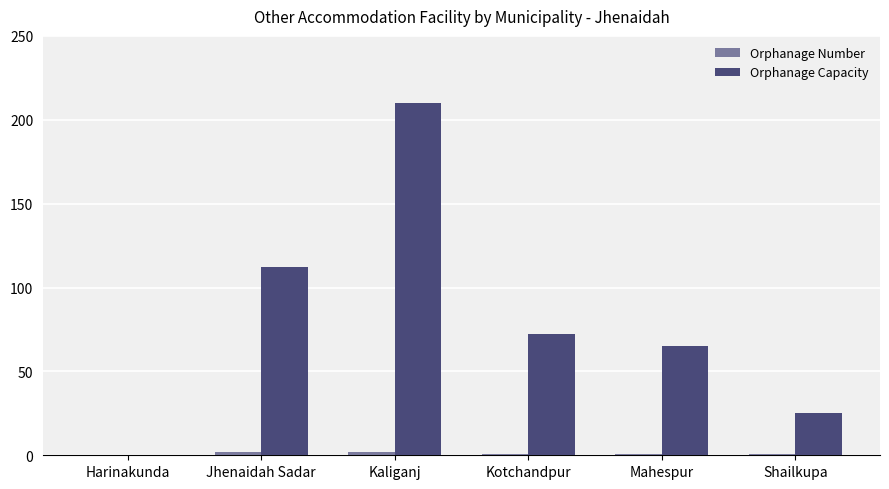

At which label is Orphanage Capacity closest to 105?

Jhenaidah Sadar